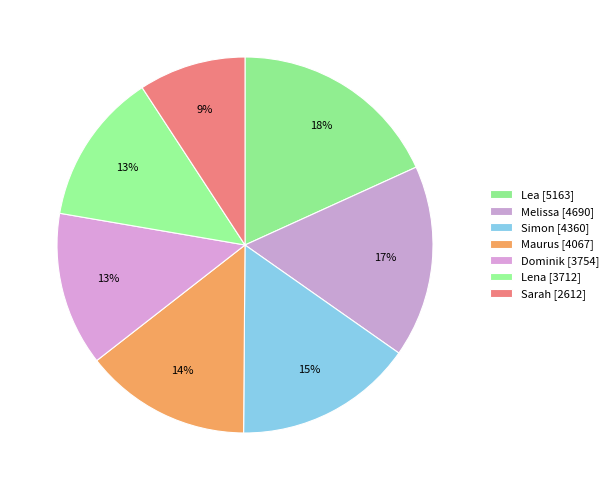

Count the number of slices in the pie.

7